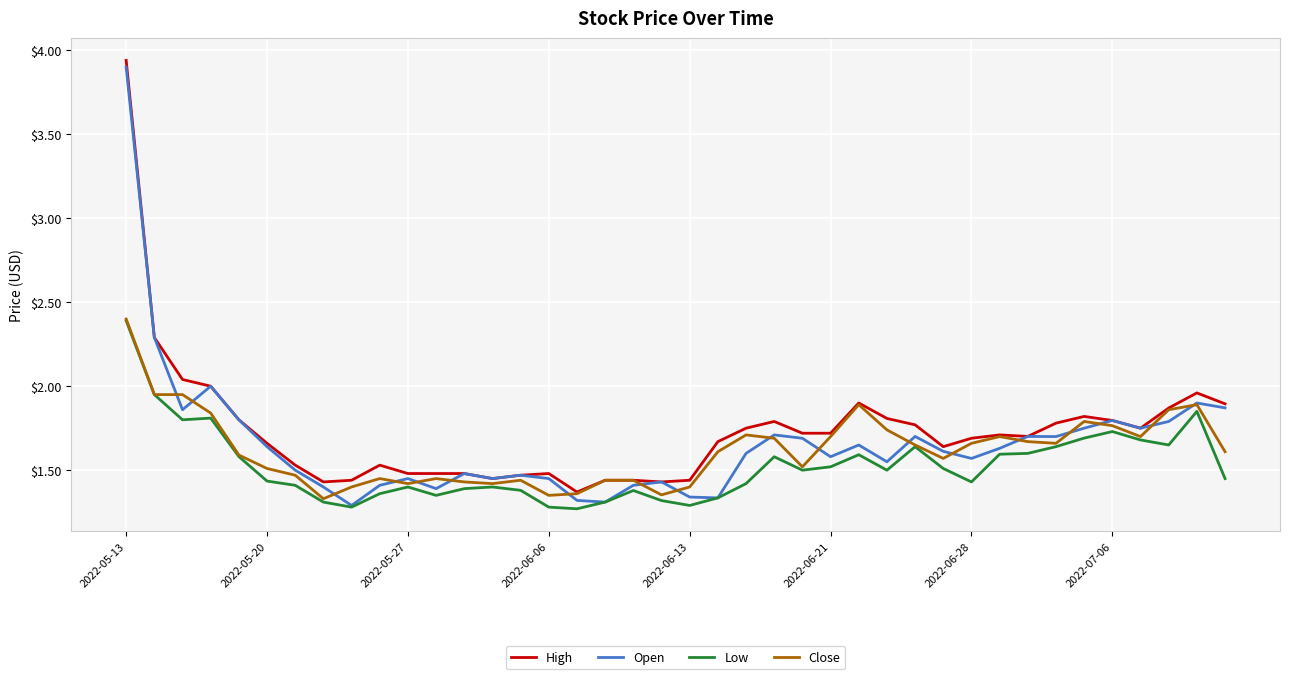

What is the difference between the maximum and minimum values in the Close series?

1.1